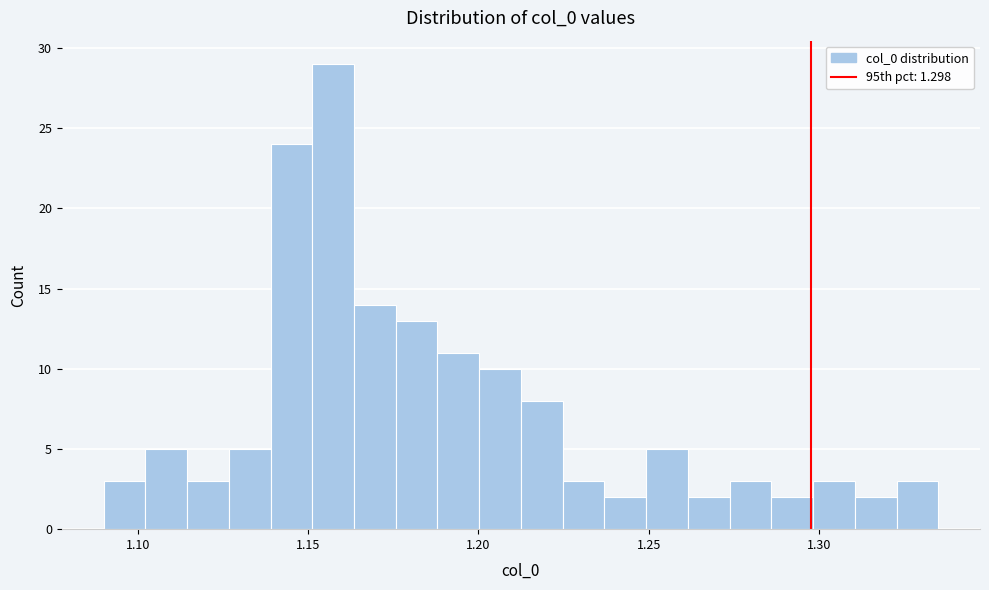

Around what value on the x-axis is the tallest bar? Give the approximate position of its centre, as read against the axis.

1.155